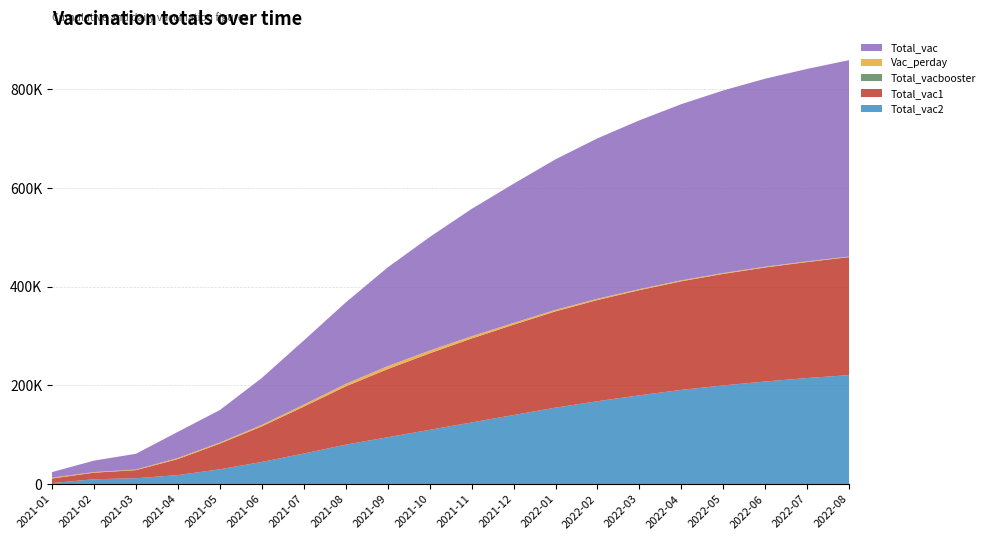

Reading left to right, extract all data points from this chart.

Total_vac2: 2021-01=2158	2021-02=9883	2021-03=11921	2021-04=18320	2021-05=30000	2021-06=45000	2021-07=62000	2021-08=80000	2021-09=95000	2021-10=110000	2021-11=125000	2021-12=140000	2022-01=155000	2022-02=168000	2022-03=180000	2022-04=191000	2022-05=200000	2022-06=208000	2022-07=215000	2022-08=221000
Total_vac1: 2021-01=9139	2021-02=13329	2021-03=16379	2021-04=32489	2021-05=52000	2021-06=72000	2021-07=95000	2021-08=118000	2021-09=138000	2021-10=155000	2021-11=170000	2021-12=183000	2022-01=195000	2022-02=205000	2022-03=213000	2022-04=220000	2022-05=226000	2022-06=231000	2022-07=235000	2022-08=239000
Total_vacbooster: 2021-01=2	2021-02=3	2021-03=3	2021-04=3	2021-05=4	2021-06=10	2021-07=25	2021-08=50	2021-09=80	2021-10=110	2021-11=140	2021-12=165	2022-01=185	2022-02=200	2022-03=210	2022-04=218	2022-05=224	2022-06=229	2022-07=233	2022-08=236
Vac_perday: 2021-01=1775	2021-02=1204	2021-03=1168	2021-04=2183	2021-05=2220	2021-06=3000	2021-07=4000	2021-08=5000	2021-09=6000	2021-10=5500	2021-11=4500	2021-12=3500	2022-01=3000	2022-02=2500	2022-03=2000	2022-04=1800	2022-05=1600	2022-06=1400	2022-07=1200	2022-08=1000
Total_vac: 2021-01=11299	2021-02=23215	2021-03=31994	2021-04=52996	2021-05=65835	2021-06=95000	2021-07=130000	2021-08=165000	2021-09=200000	2021-10=230000	2021-11=258000	2021-12=282000	2022-01=305000	2022-02=325000	2022-03=342000	2022-04=357000	2022-05=370000	2022-06=381000	2022-07=390000	2022-08=398000